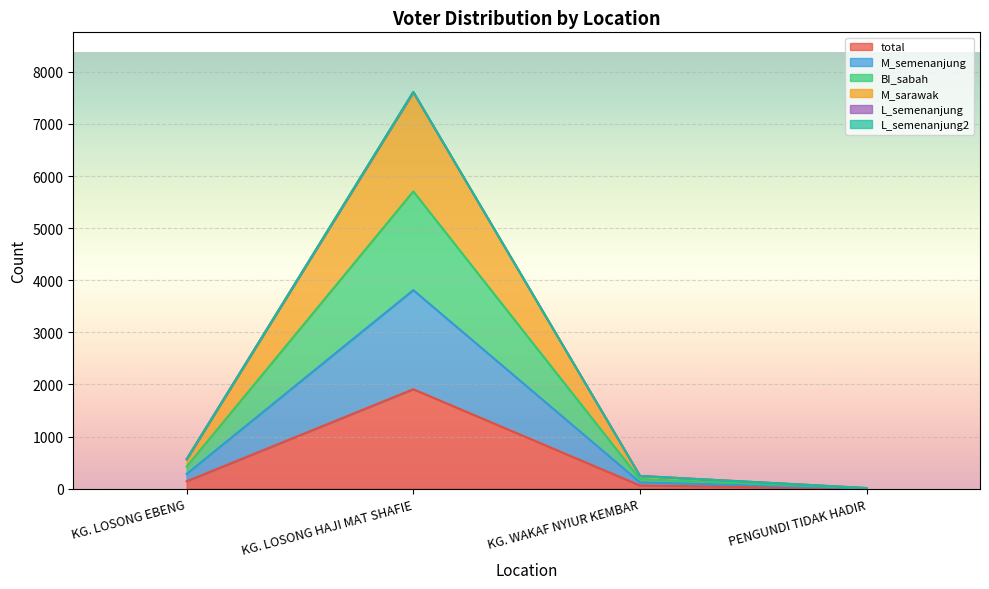

How many categories are shown in the chart?

4